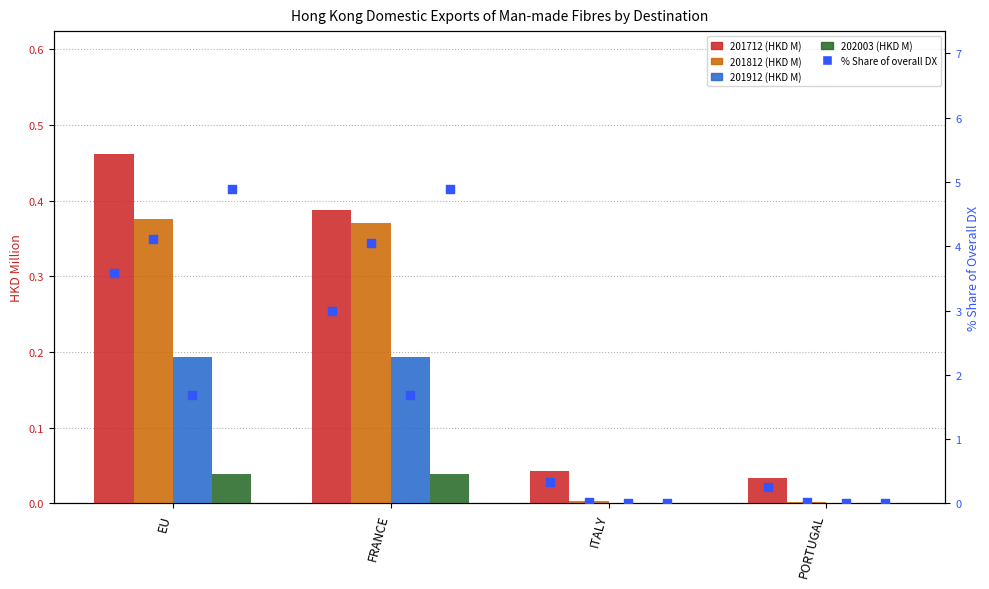

What is the total value across all series at EU?

4.7